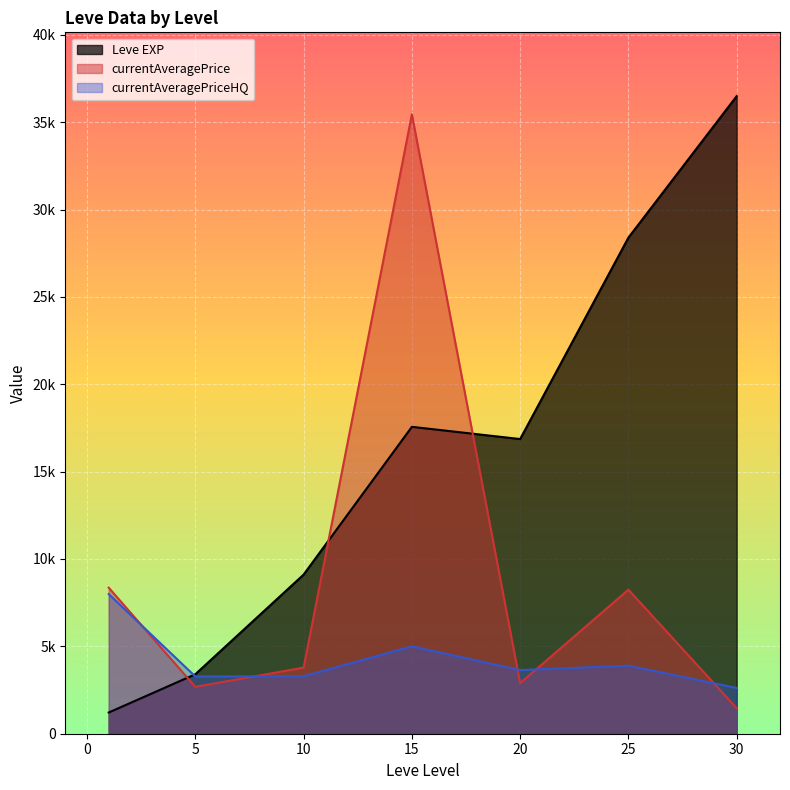

Where does the currentAveragePrice series first go above 2666?

1